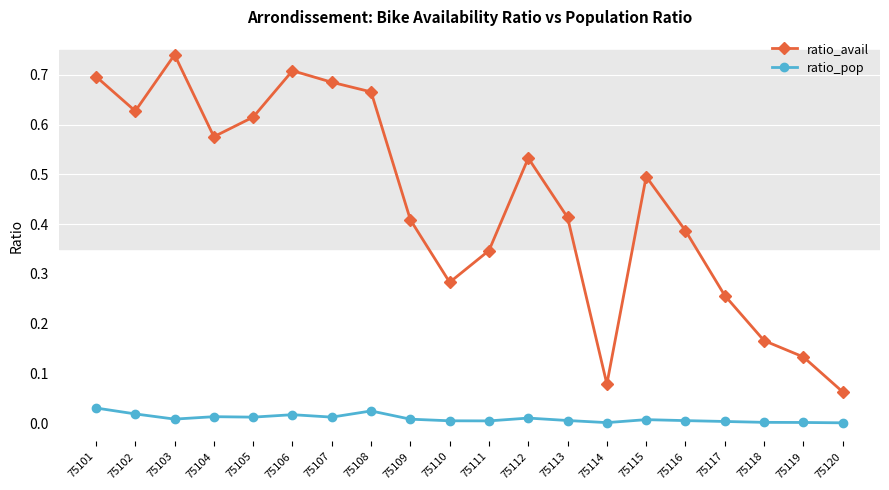

True or false: ratio_pop and ratio_avail intersect in this chart.

False